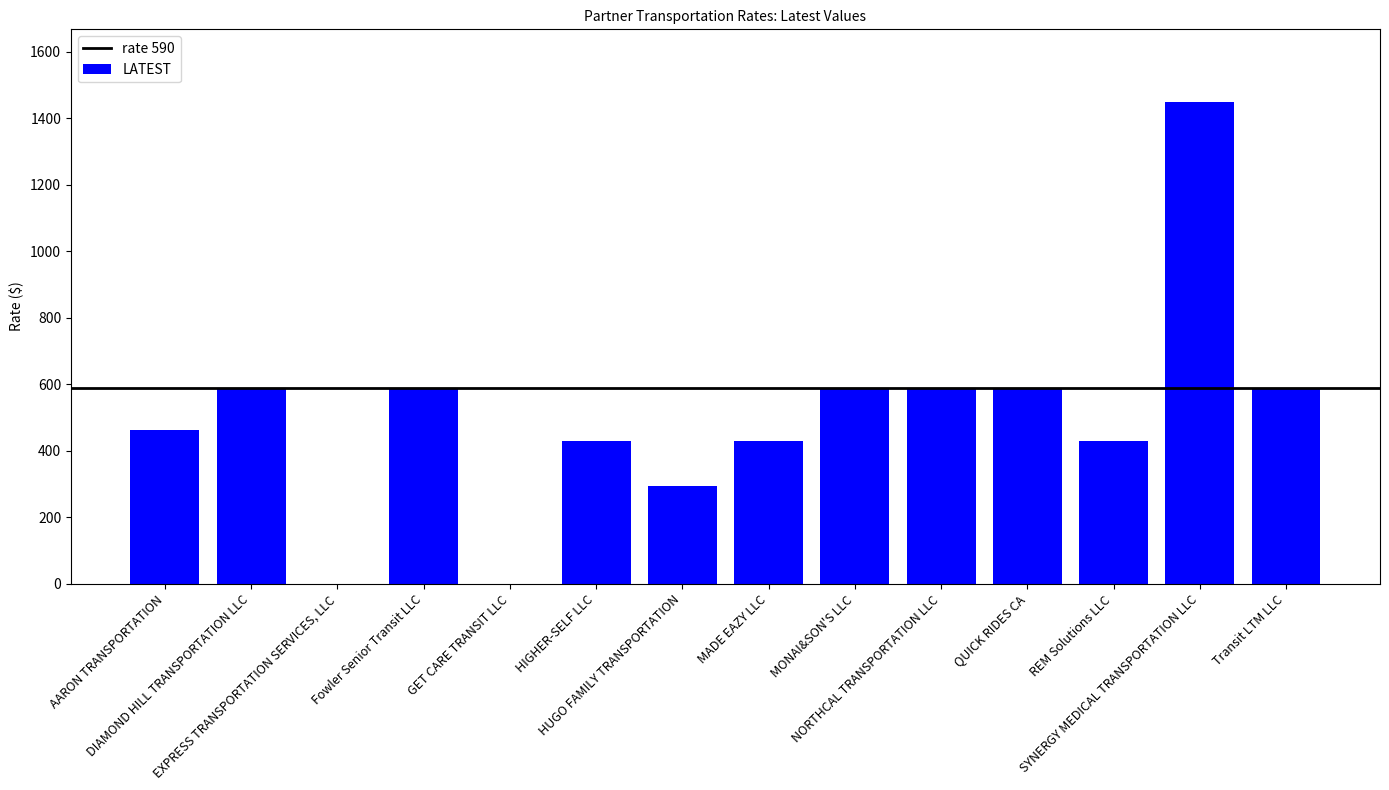

Reading right to left, extract all data points from this chart.

Transit LTM LLC=590.0	SYNERGY MEDICAL TRANSPORTATION LLC=1450.0	REM Solutions LLC=430.0	QUICK RIDES CA=590.0	NORTHCAL TRANSPORTATION LLC=590.0	MONAI&SON'S LLC=590.0	MADE EAZY LLC=430.0	HUGO FAMILY TRANSPORTATION=295.0	HIGHER-SELF LLC=430.0	GET CARE TRANSIT LLC=0.0	Fowler Senior Transit LLC=590.0	EXPRESS TRANSPORTATION SERVICES, LLC=0.0	DIAMOND HILL TRANSPORTATION LLC=590.0	AARON TRANSPORTATION=463.6